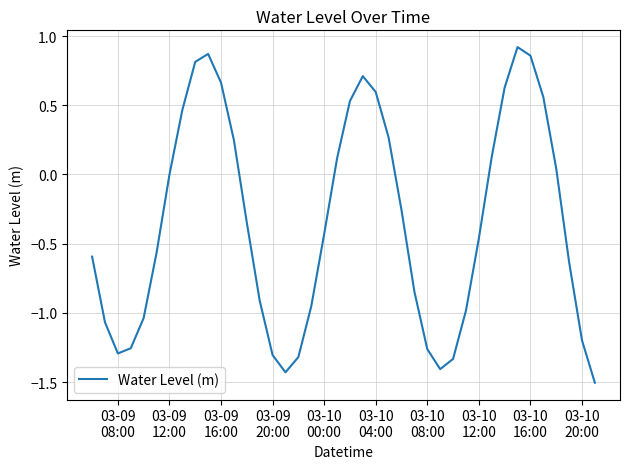

What is the minimum value shown in the chart?

-1.5